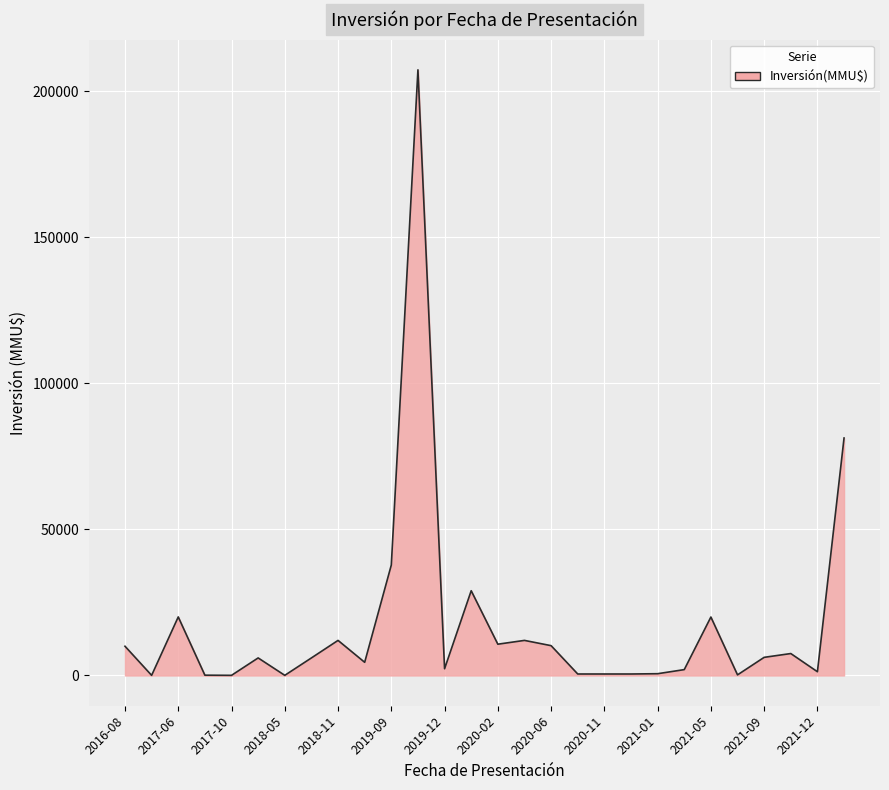

True or false: there are more than 2 points higher than both neighbors.

True